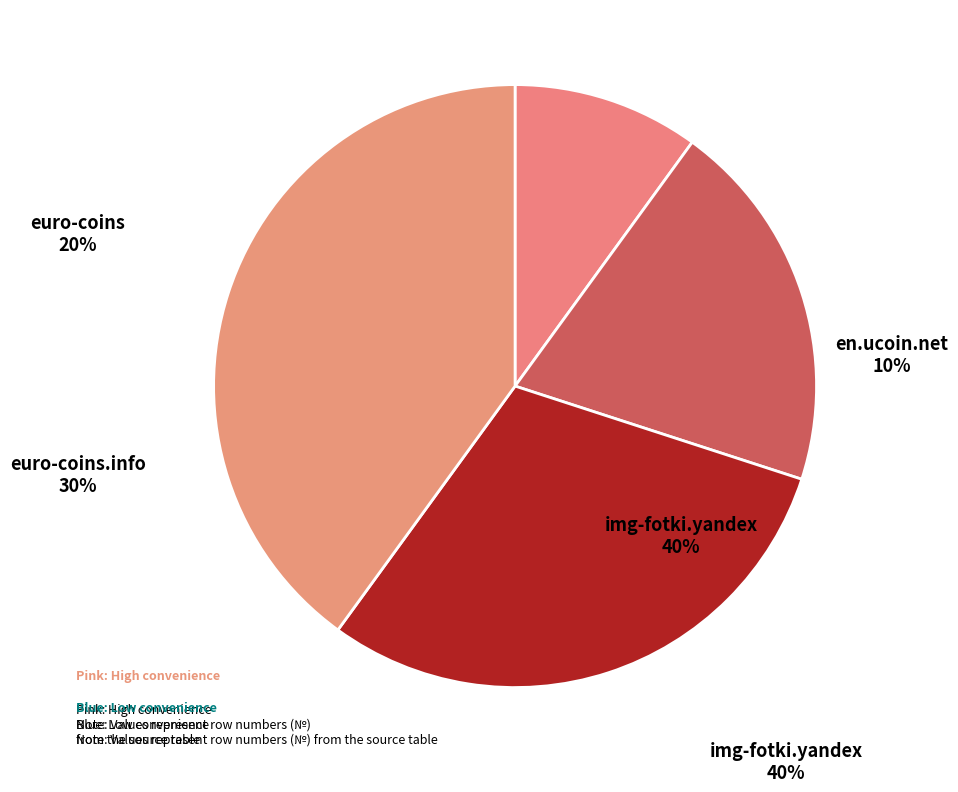

What is the change in value from euro-coins to euro-coins.info?

+1